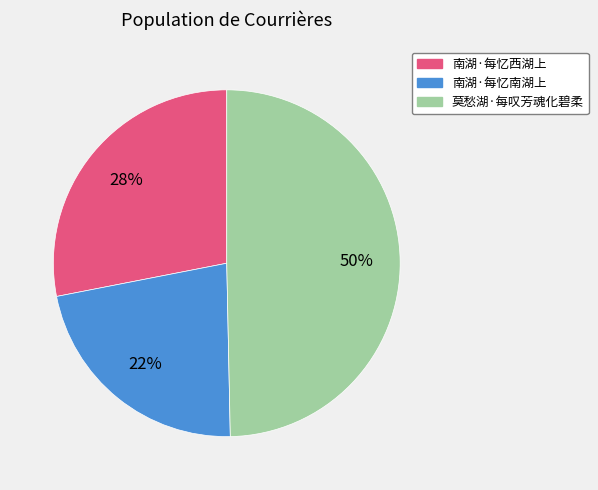

How many slices are in this pie chart?

3